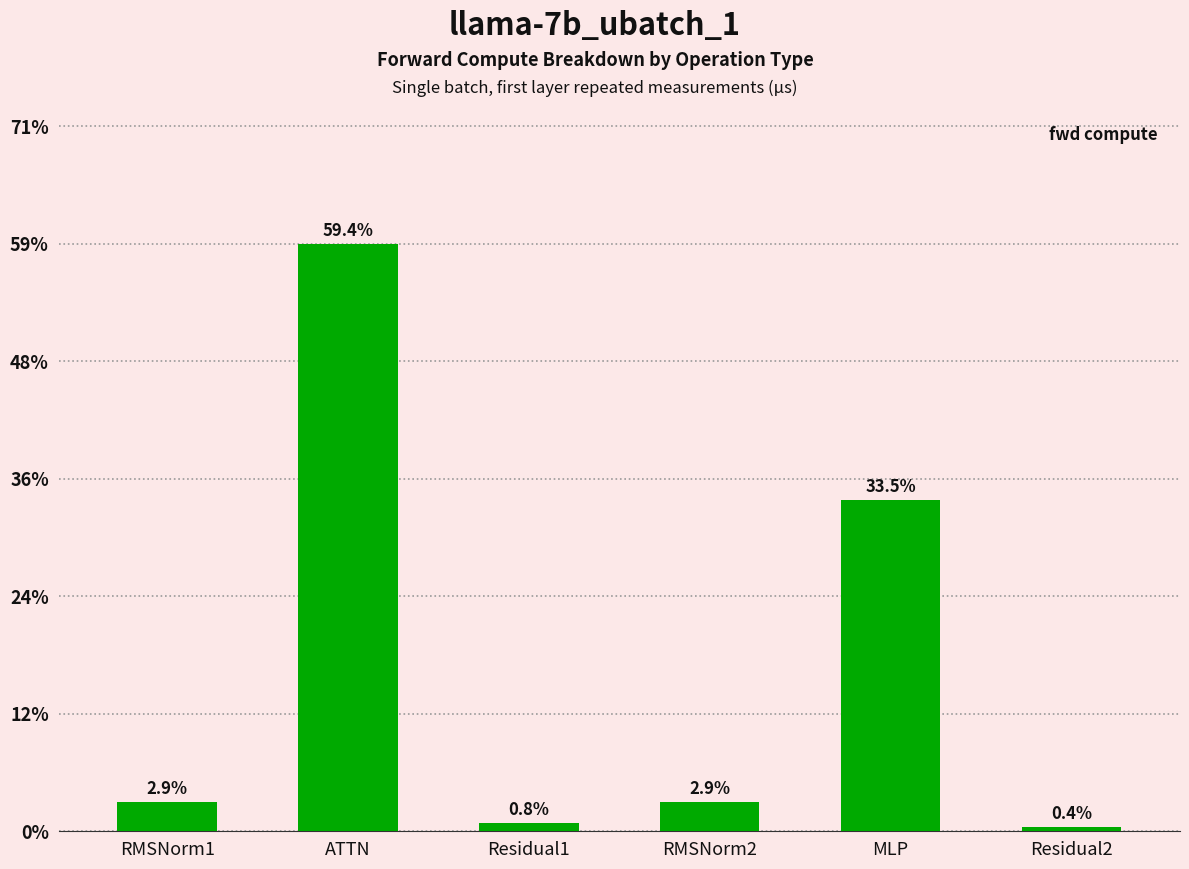

Does the chart contain any negative values?

No